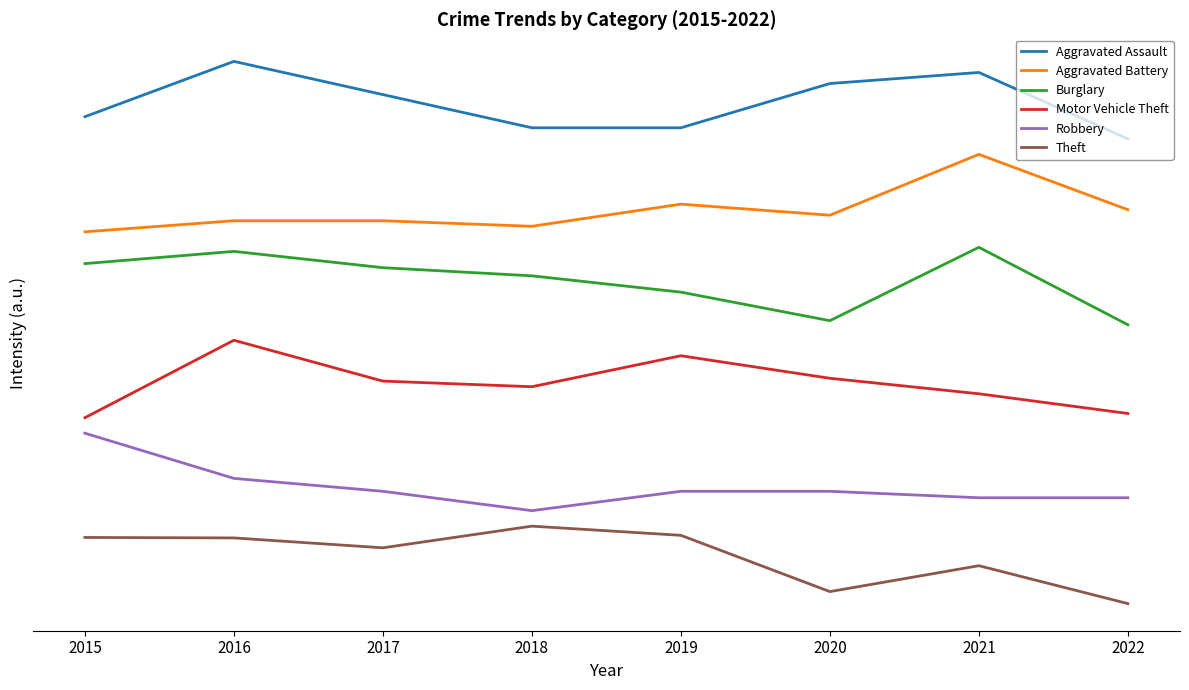

True or false: Aggravated Battery and Theft cross at least once.

False